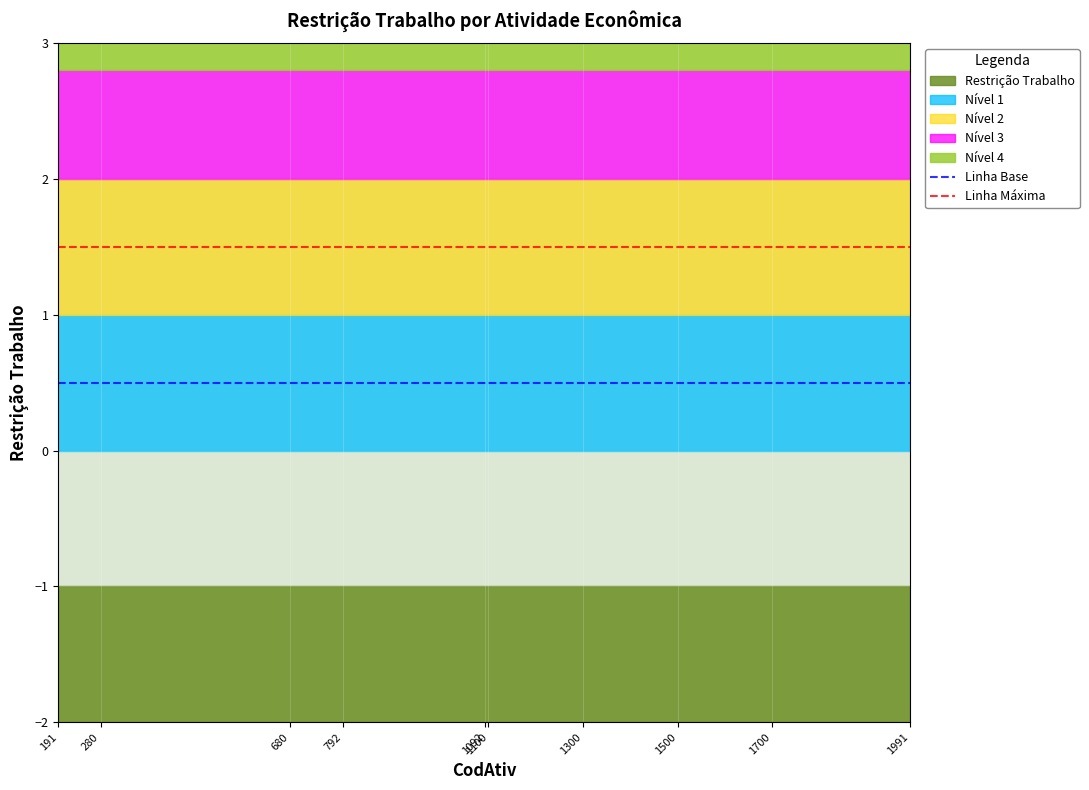

Is it true that Linha Máxima equals 0.6 at 280?

False